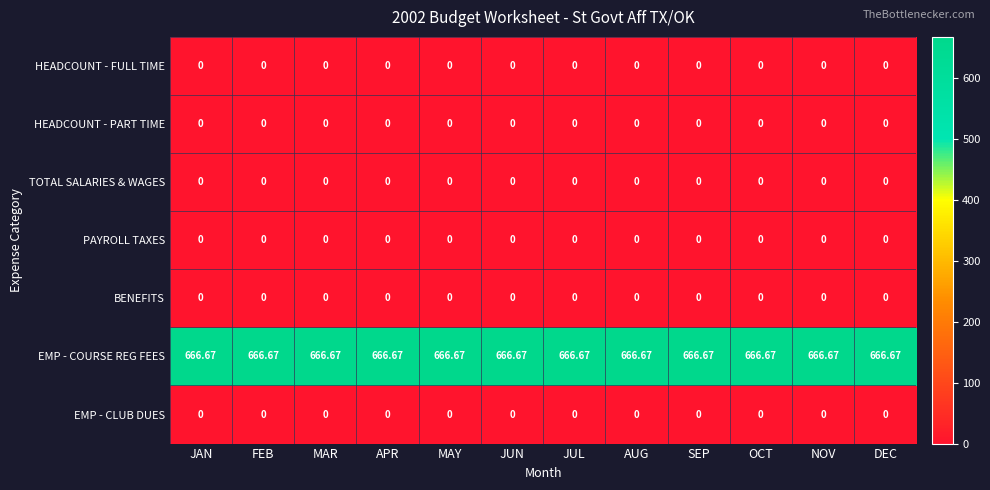

Which series has the largest total across all categories?

EMP - COURSE REG FEES